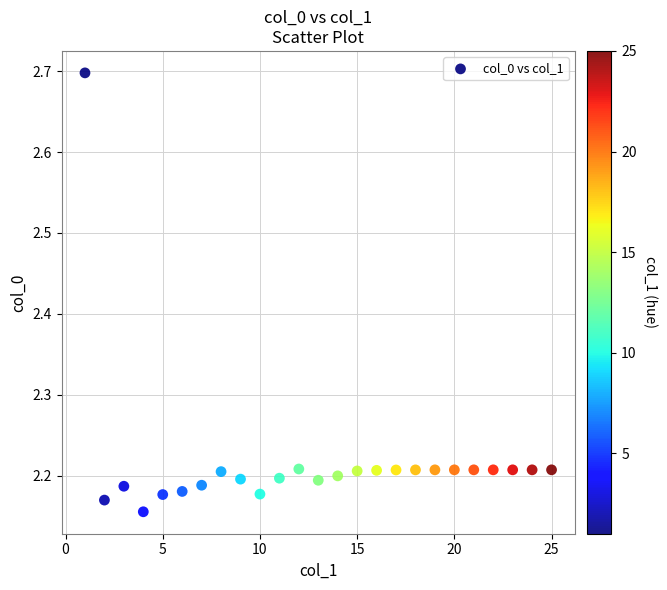

What is the range of X values (max minus min)?

24.0